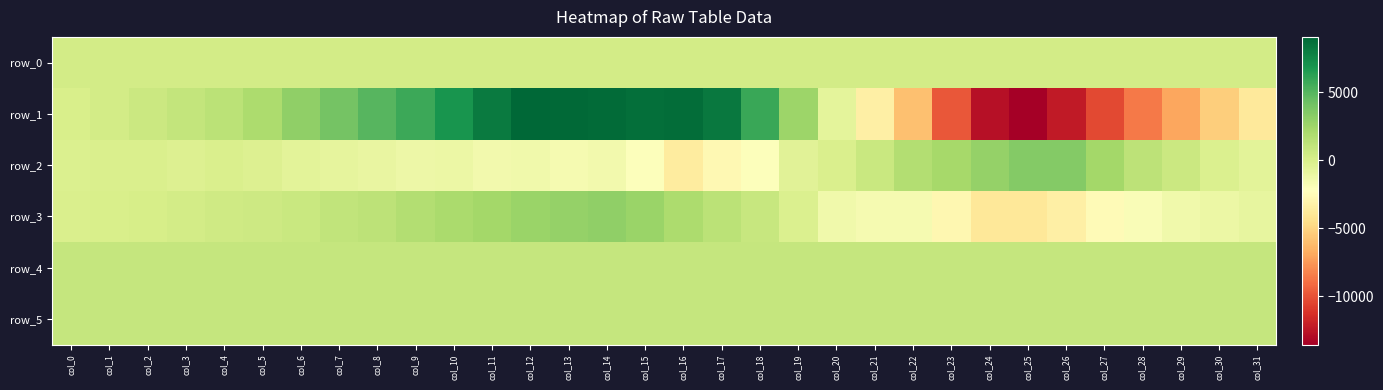

Reading left to right, transcribe all the data shown in this chart.

row_0: col_0=272.2	col_1=272.3	col_2=272.3	col_3=272.4	col_4=272.4	col_5=272.5	col_6=272.5	col_7=272.6	col_8=272.6	col_9=272.7	col_10=272.7	col_11=272.7	col_12=272.8	col_13=272.8	col_14=272.9	col_15=273.0	col_16=273.0	col_17=273.1	col_18=273.1	col_19=273.2	col_20=273.2	col_21=273.3	col_22=273.3	col_23=273.4	col_24=273.4	col_25=273.5	col_26=273.5	col_27=273.6	col_28=273.6	col_29=273.7	col_30=273.7	col_31=273.8
row_1: col_0=-17.0	col_1=266.0	col_2=664.0	col_3=981.0	col_4=1346.0	col_5=1996.0	col_6=3068.0	col_7=4035.0	col_8=4961.0	col_9=5807.0	col_10=6963.0	col_11=8120.0	col_12=9087.0	col_13=8978.0	col_14=8854.0	col_15=8651.0	col_16=8772.0	col_17=8260.0	col_18=5835.0	col_19=2564.0	col_20=-678.0	col_21=-3332.0	col_22=-5926.0	col_23=-9787.0	col_24=-12734.0	col_25=-13562.0	col_26=-12247.0	col_27=-10297.0	col_28=-8530.0	col_29=-6975.0	col_30=-5328.0	col_31=-3773.0
row_2: col_0=-155.0	col_1=-103.0	col_2=-103.0	col_3=-221.0	col_4=-36.0	col_5=-276.0	col_6=-557.0	col_7=-806.0	col_8=-939.0	col_9=-1216.0	col_10=-1094.0	col_11=-1500.0	col_12=-1369.0	col_13=-1689.0	col_14=-1462.0	col_15=-2070.0	col_16=-3615.0	col_17=-2740.0	col_18=-2111.0	col_19=-511.0	col_20=-86.0	col_21=687.0	col_22=1687.0	col_23=2260.0	col_24=2856.0	col_25=3513.0	col_26=3429.0	col_27=2349.0	col_28=1293.0	col_29=646.0	col_30=-154.0	col_31=-635.0
row_3: col_0=-78.0	col_1=53.0	col_2=124.0	col_3=249.0	col_4=463.0	col_5=508.0	col_6=699.0	col_7=1047.0	col_8=1279.0	col_9=1664.0	col_10=2094.0	col_11=2357.0	col_12=2711.0	col_13=2893.0	col_14=3013.0	col_15=2641.0	col_16=1981.0	col_17=1324.0	col_18=807.0	col_19=-190.0	col_20=-1371.0	col_21=-1664.0	col_22=-1667.0	col_23=-2832.0	col_24=-3872.0	col_25=-3901.0	col_26=-3362.0	col_27=-2565.0	col_28=-1904.0	col_29=-1400.0	col_30=-1131.0	col_31=-850.0
row_4: col_0=917.0	col_1=921.0	col_2=917.0	col_3=913.0	col_4=915.0	col_5=918.0	col_6=921.0	col_7=919.0	col_8=919.0	col_9=916.0	col_10=916.0	col_11=910.0	col_12=905.0	col_13=912.0	col_14=906.0	col_15=909.0	col_16=909.0	col_17=902.0	col_18=913.0	col_19=913.0	col_20=908.0	col_21=907.0	col_22=912.0	col_23=910.0	col_24=912.0	col_25=915.0	col_26=923.0	col_27=918.0	col_28=921.0	col_29=924.0	col_30=917.0	col_31=919.0
row_5: col_0=901.0	col_1=903.0	col_2=899.0	col_3=901.0	col_4=896.0	col_5=903.0	col_6=899.0	col_7=903.0	col_8=903.0	col_9=903.0	col_10=902.0	col_11=904.0	col_12=897.0	col_13=900.0	col_14=895.0	col_15=902.0	col_16=902.0	col_17=897.0	col_18=900.0	col_19=904.0	col_20=895.0	col_21=902.0	col_22=902.0	col_23=906.0	col_24=906.0	col_25=901.0	col_26=915.0	col_27=904.0	col_28=900.0	col_29=906.0	col_30=904.0	col_31=902.0